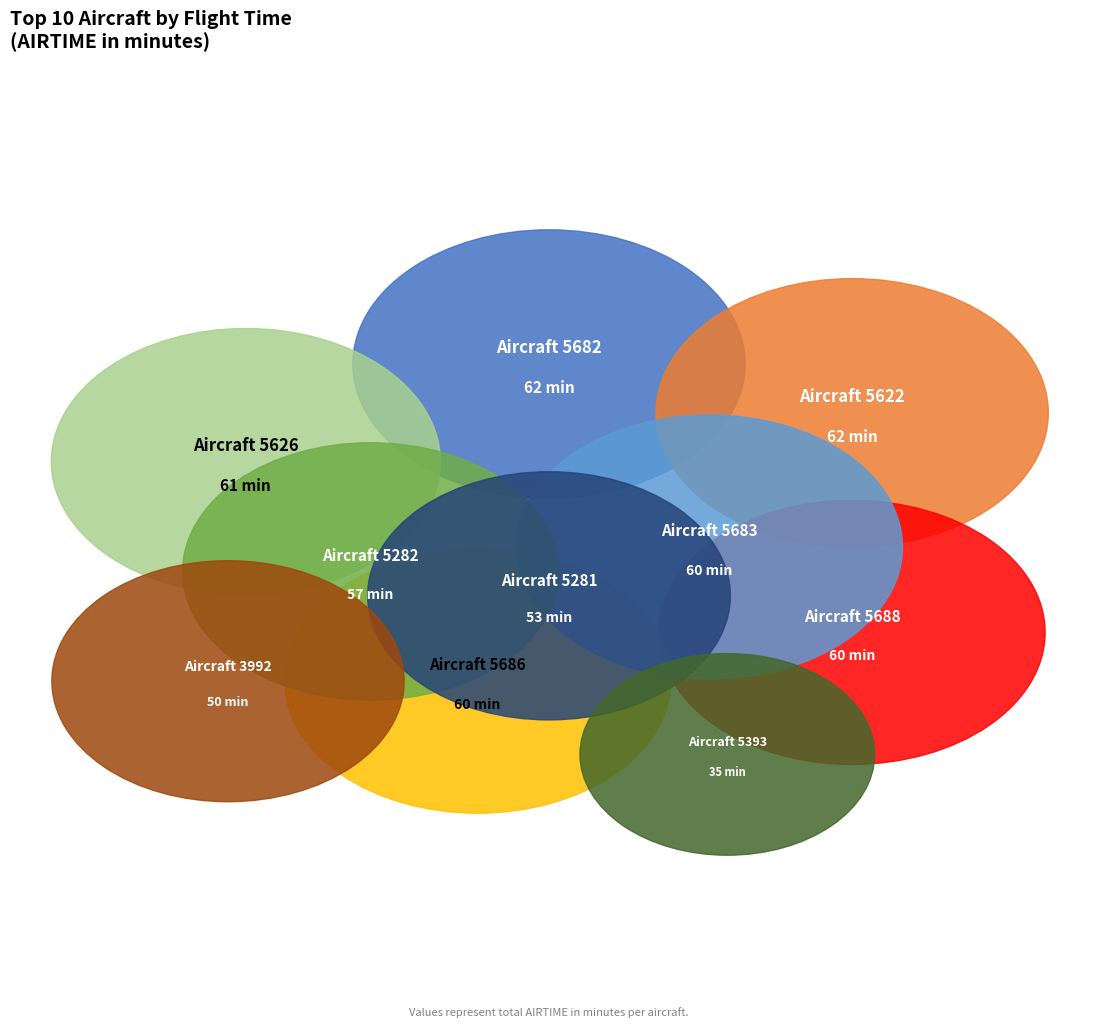

What portion of the pie excludes 5281?

90.5%